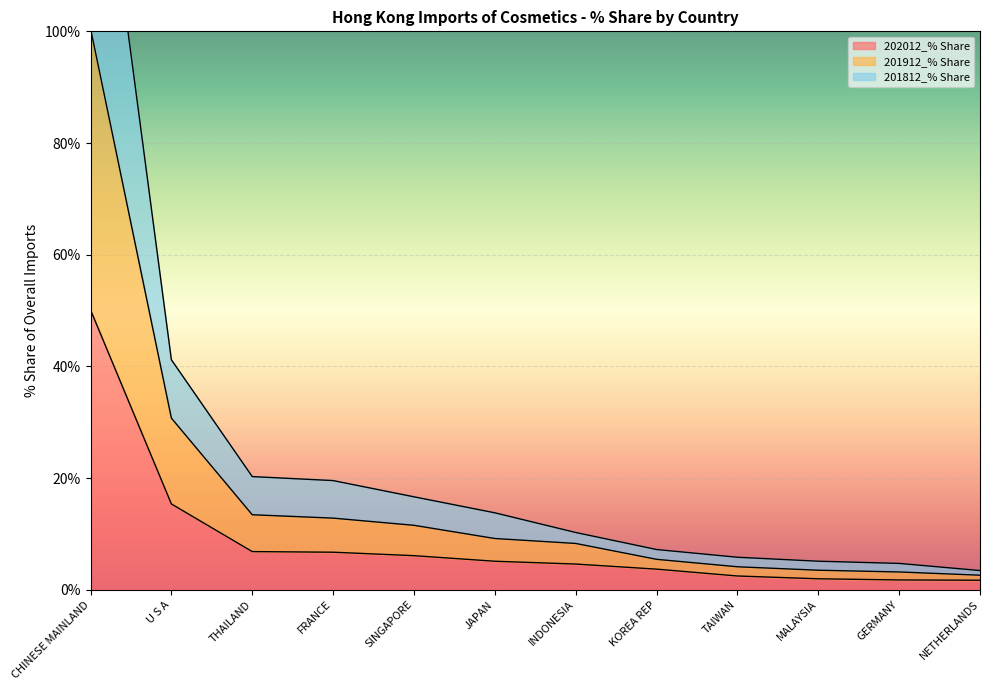

Rank the series by their average value, from lowest to highest.

202012_% Share, 201912_% Share, 201812_% Share